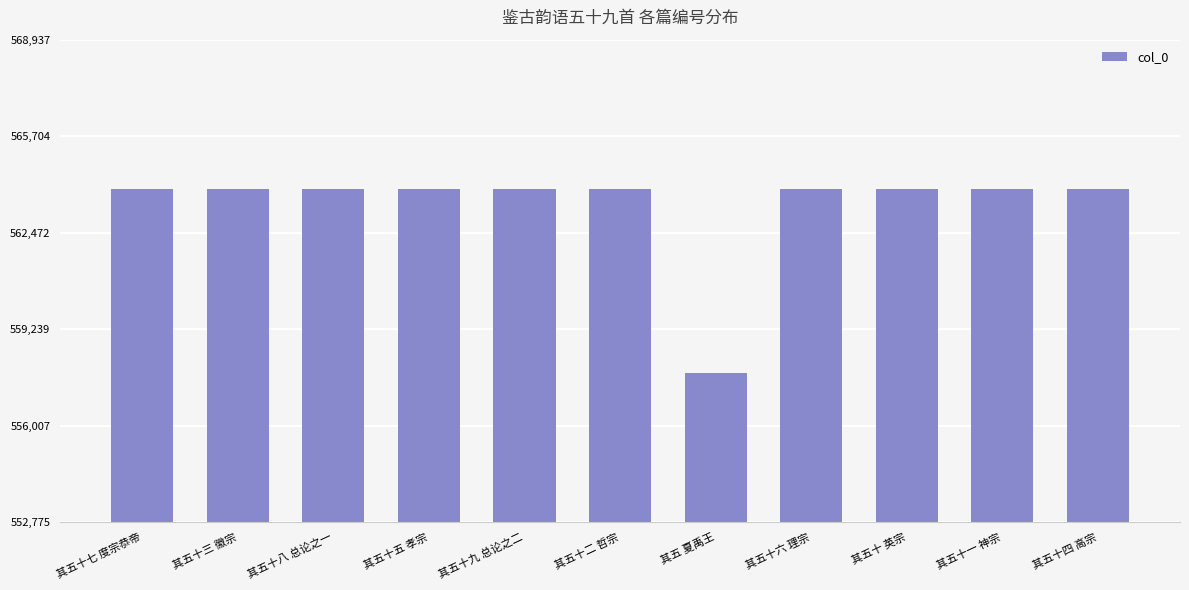

What is the maximum value shown in the chart?

563937